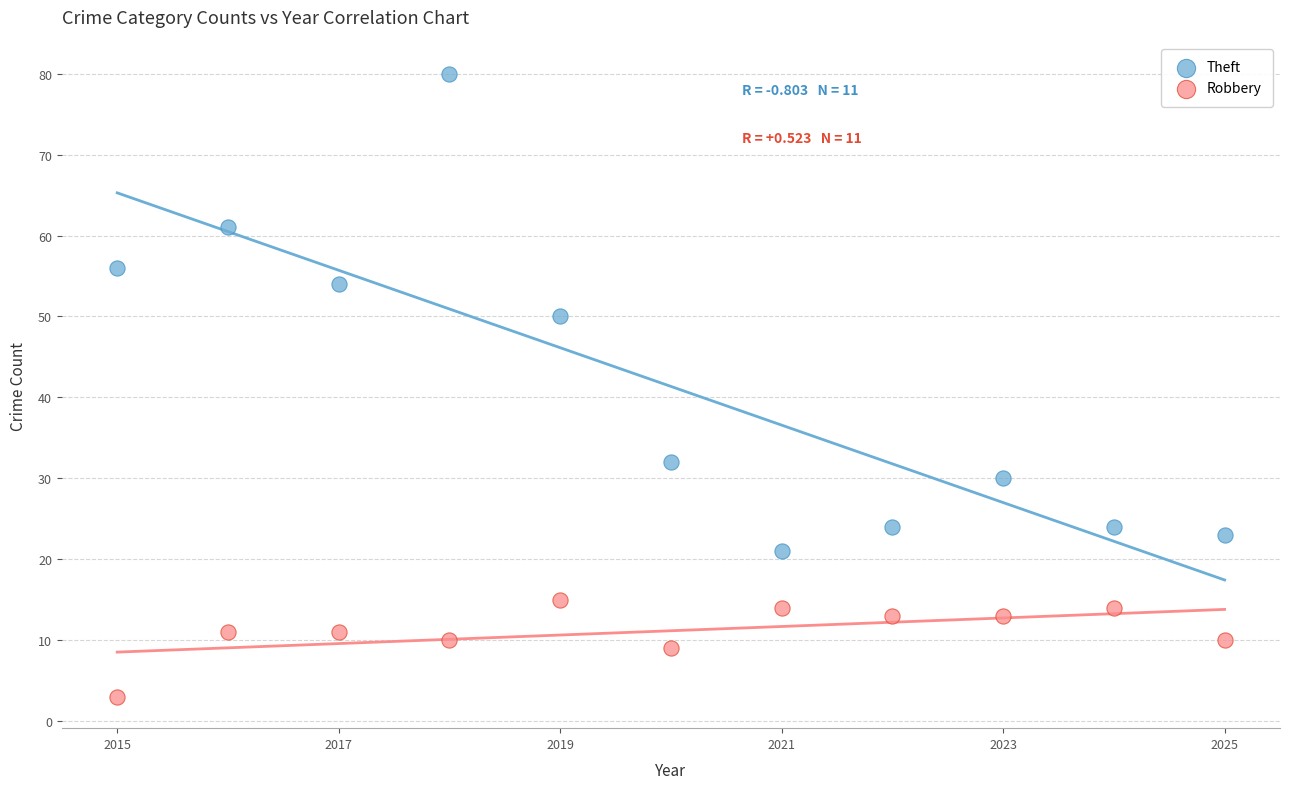

Across all data points, what is the range of X values (max minus min)?

10